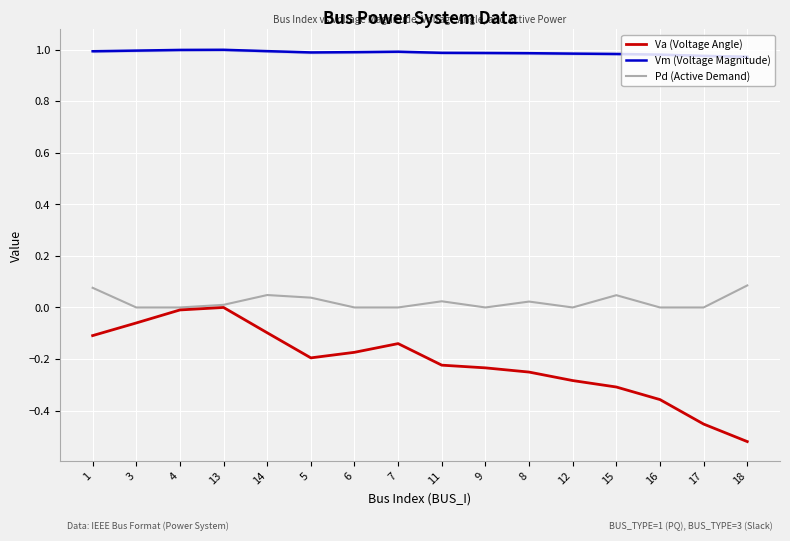

The value of Va (Voltage Angle) at 14 is -0.2. True or false?

False